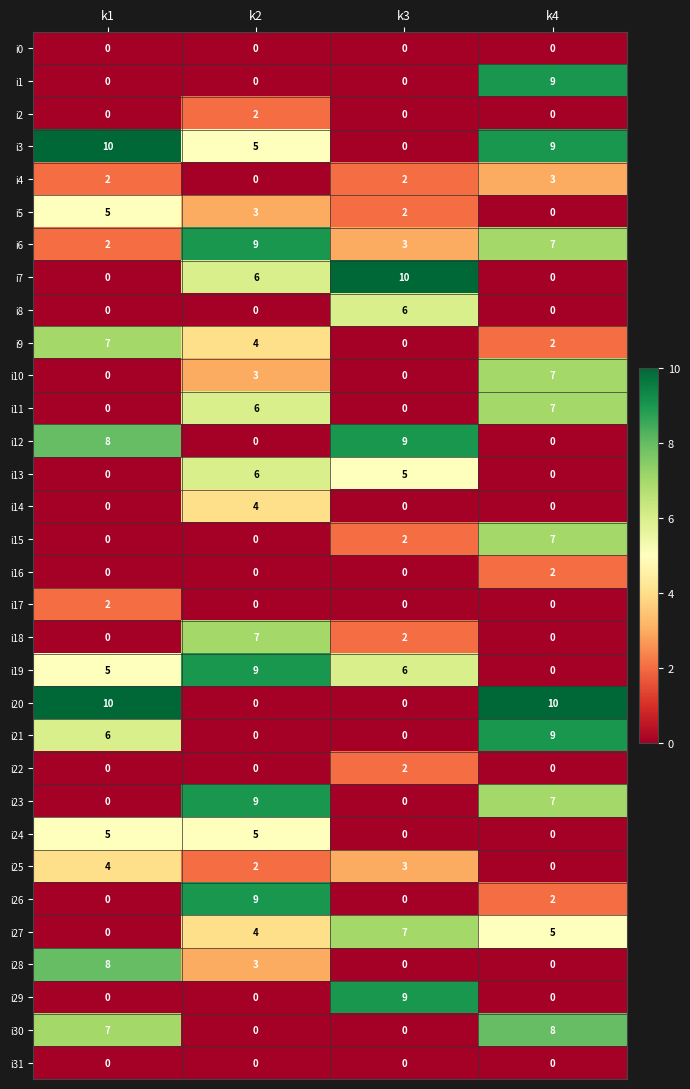

At which label is i26 closest to 4?

k4